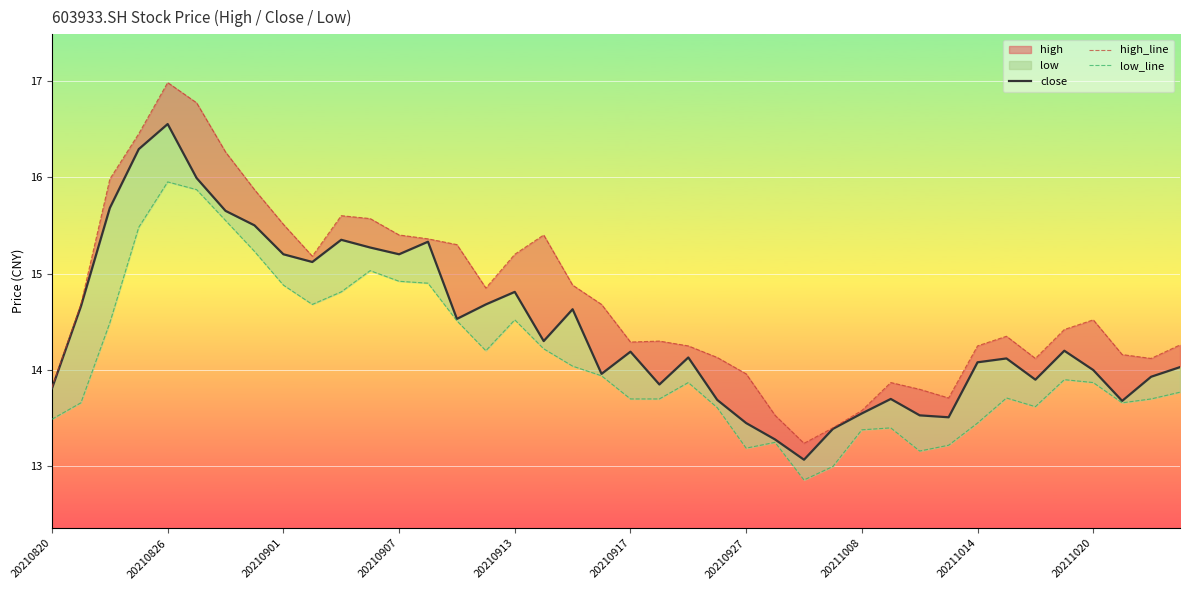

How many values in the close series are below 14?

15